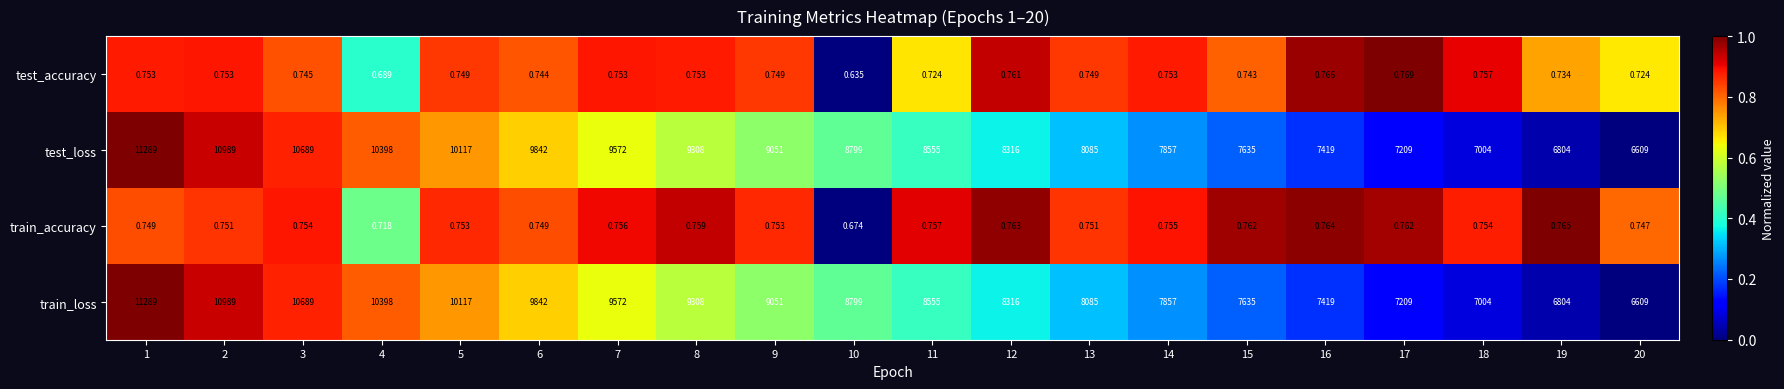

Reading left to right, what are all the values shown in this chart?

test_accuracy: 1=0.8	2=0.8	3=0.7	4=0.7	5=0.7	6=0.7	7=0.8	8=0.8	9=0.7	10=0.6	11=0.7	12=0.8	13=0.7	14=0.8	15=0.7	16=0.8	17=0.8	18=0.8	19=0.7	20=0.7
test_loss: 1=11289.0	2=10989.0	3=10689.0	4=10398.0	5=10117.0	6=9842.0	7=9572.0	8=9308.0	9=9051.0	10=8799.0	11=8555.0	12=8316.0	13=8085.0	14=7857.0	15=7635.0	16=7419.0	17=7209.0	18=7004.0	19=6804.0	20=6609.0
train_accuracy: 1=0.7	2=0.8	3=0.8	4=0.7	5=0.8	6=0.7	7=0.8	8=0.8	9=0.8	10=0.7	11=0.8	12=0.8	13=0.8	14=0.8	15=0.8	16=0.8	17=0.8	18=0.8	19=0.8	20=0.7
train_loss: 1=11289.0	2=10989.0	3=10689.0	4=10398.0	5=10117.0	6=9842.0	7=9572.0	8=9308.0	9=9051.0	10=8799.0	11=8555.0	12=8316.0	13=8085.0	14=7857.0	15=7635.0	16=7419.0	17=7209.0	18=7004.0	19=6804.0	20=6609.0